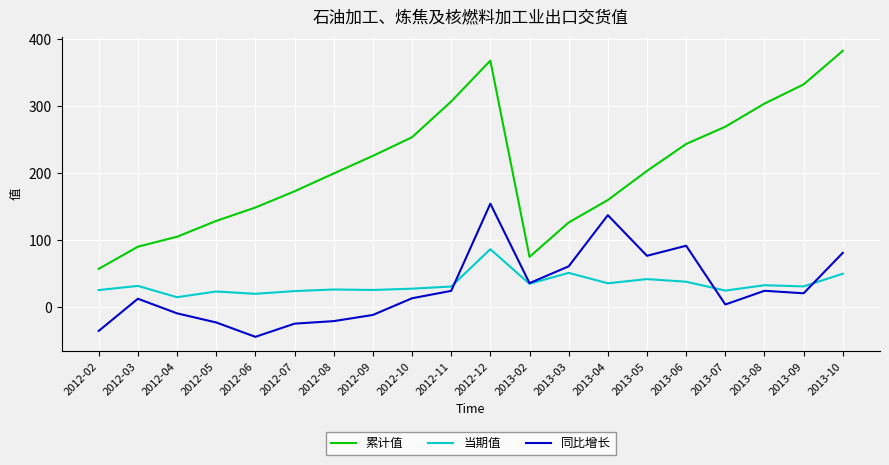

How many distinct data groups are displayed?

3